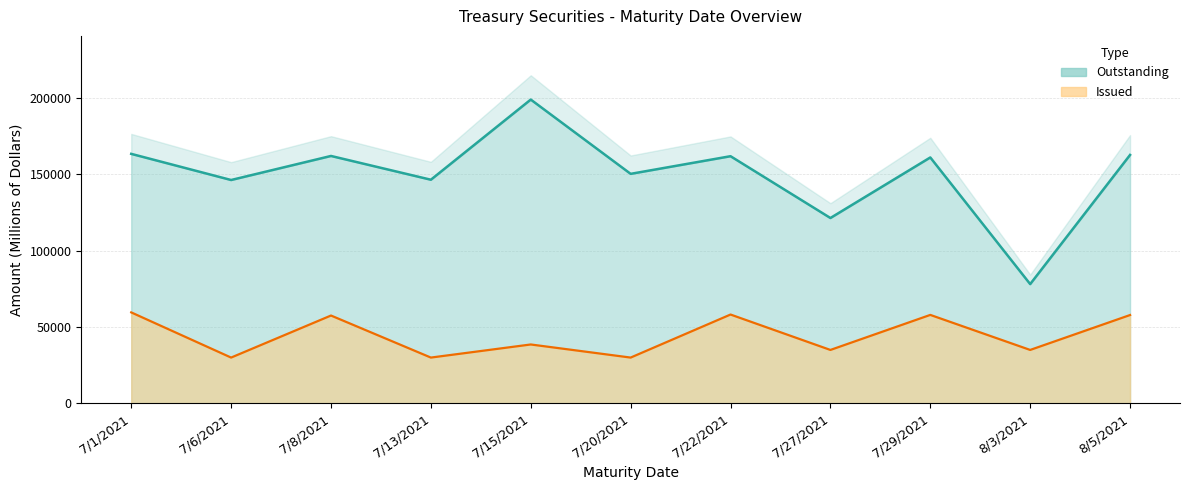

Where is Outstanding nearest to the value 138582?

7/6/2021